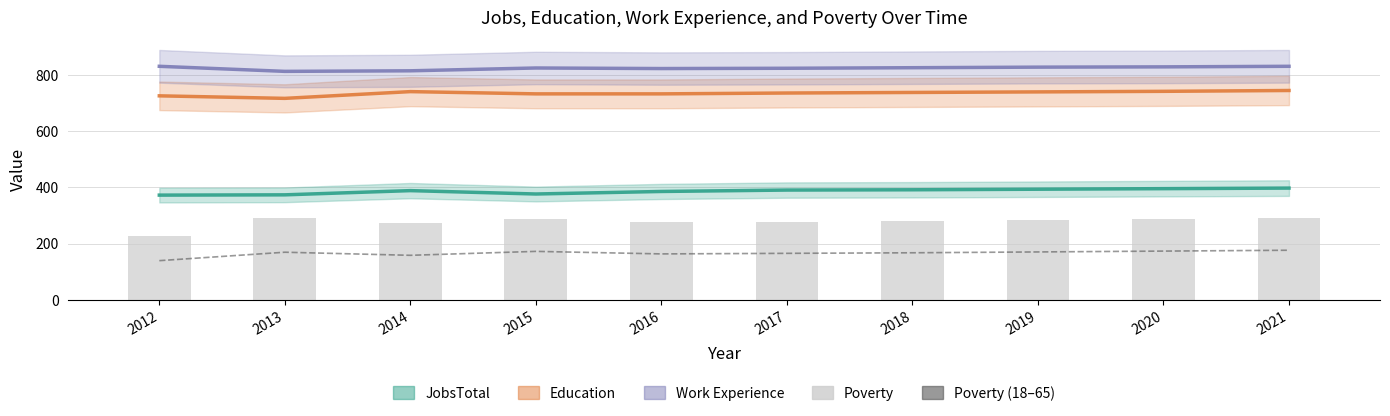

What is the difference between the Poverty values at 2012 and 2019?

57